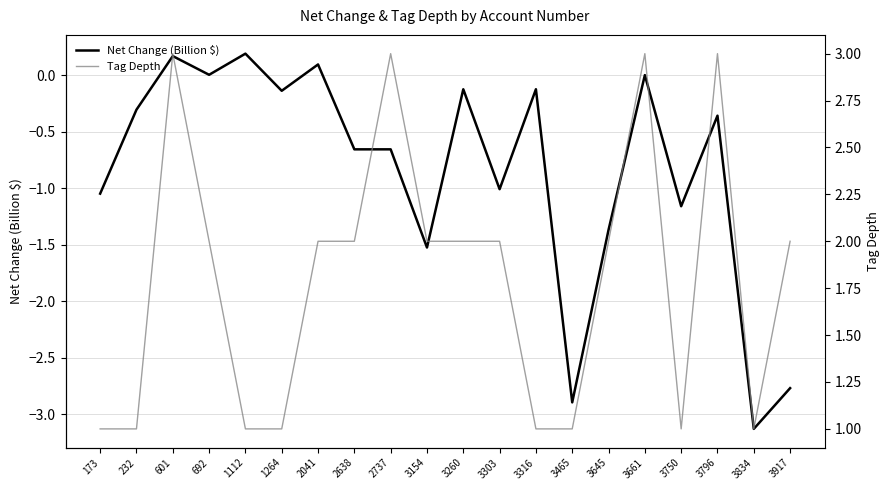

Reading left to right, list all the values displayed in this chart.

Net Change (Billion $): 173=-1.0	232=-0.3	601=0.2	692=0.0	1112=0.2	1264=-0.1	2041=0.1	2638=-0.7	2737=-0.7	3154=-1.5	3260=-0.1	3303=-1.0	3316=-0.1	3465=-2.9	3645=-1.4	3661=-0.0	3750=-1.2	3796=-0.4	3834=-3.1	3917=-2.8
Tag Depth: 173=1.0	232=1.0	601=3.0	692=2.0	1112=1.0	1264=1.0	2041=2.0	2638=2.0	2737=3.0	3154=2.0	3260=2.0	3303=2.0	3316=1.0	3465=1.0	3645=2.0	3661=3.0	3750=1.0	3796=3.0	3834=1.0	3917=2.0